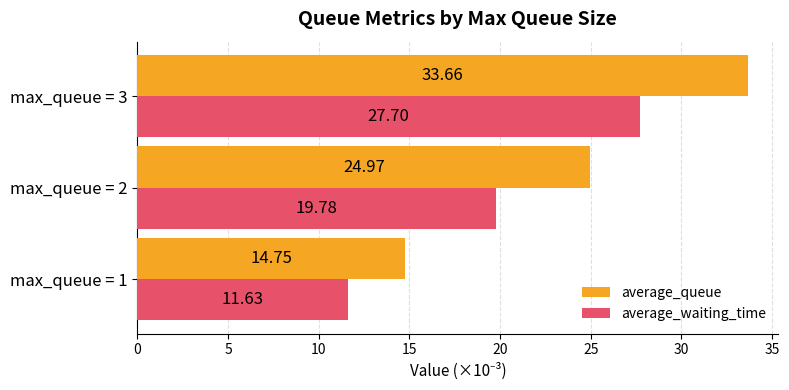

What is the difference between the maximum and minimum values in the average_waiting_time series?

16.1